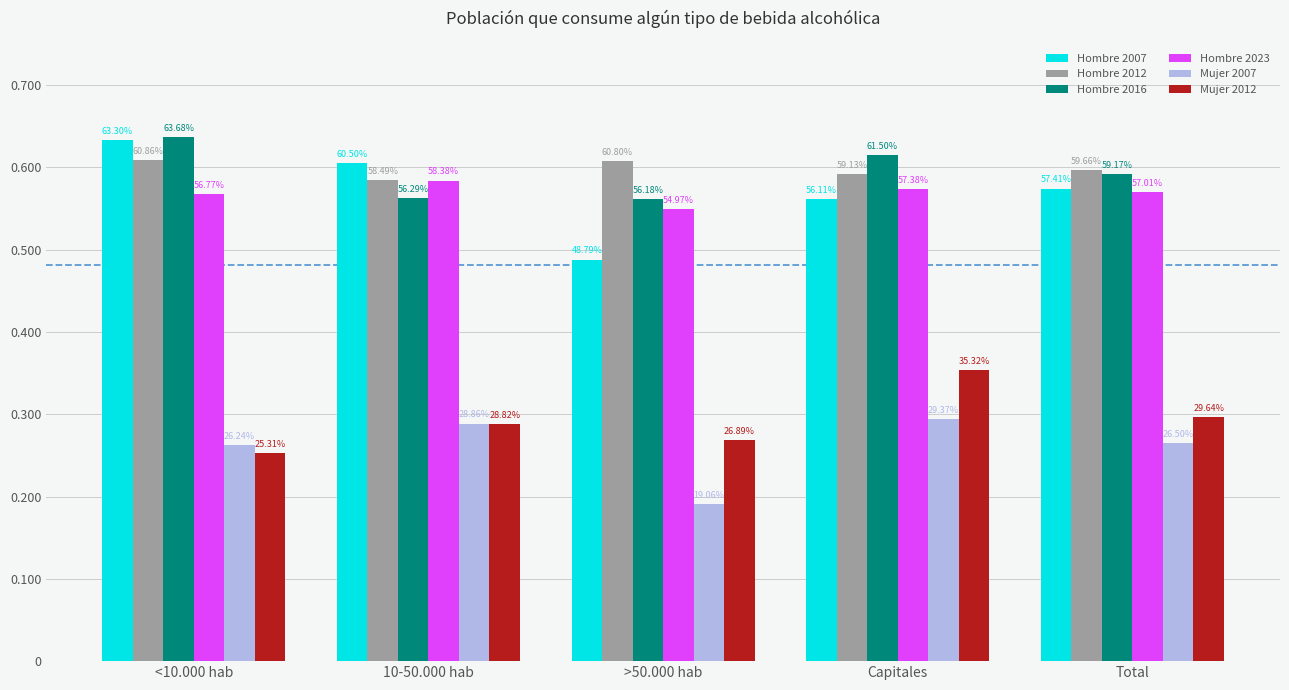

How many bars are there in each group?

6